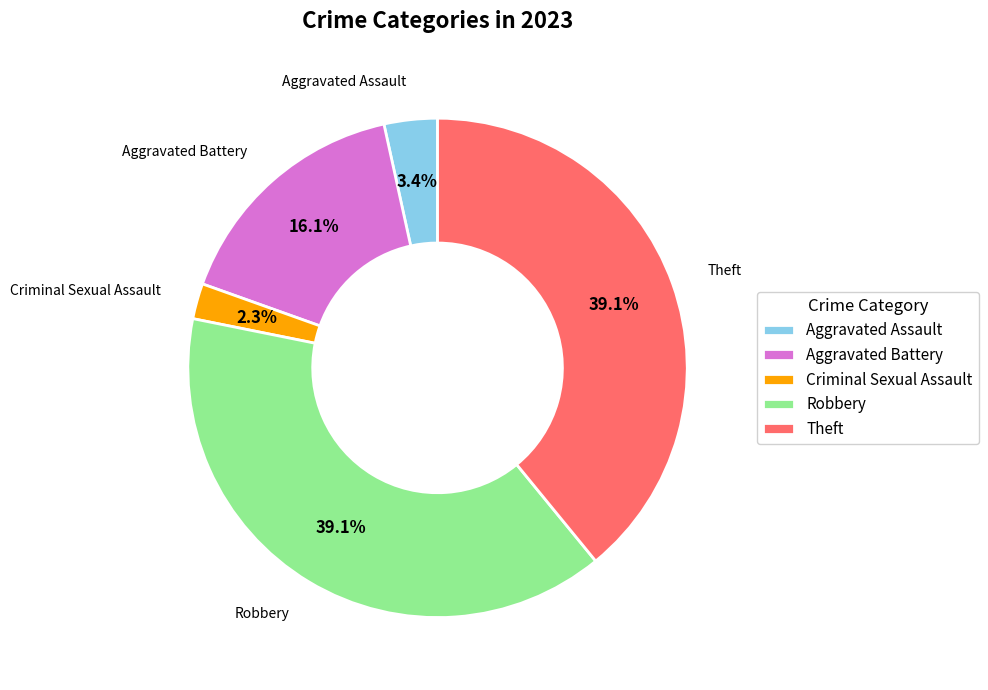

To the nearest percent, what percentage of the pie is Theft?

39%